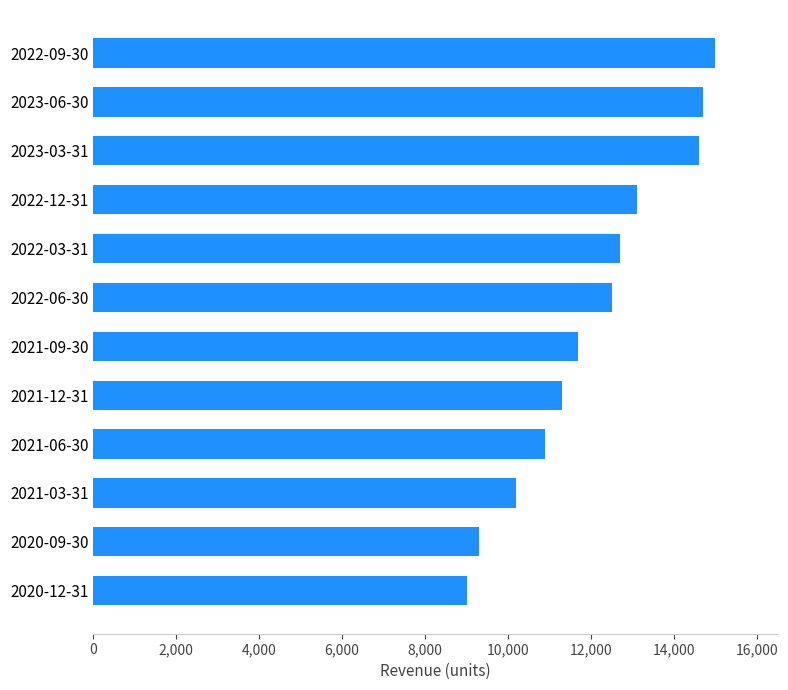

What is the difference between the maximum and second lowest values?

5700